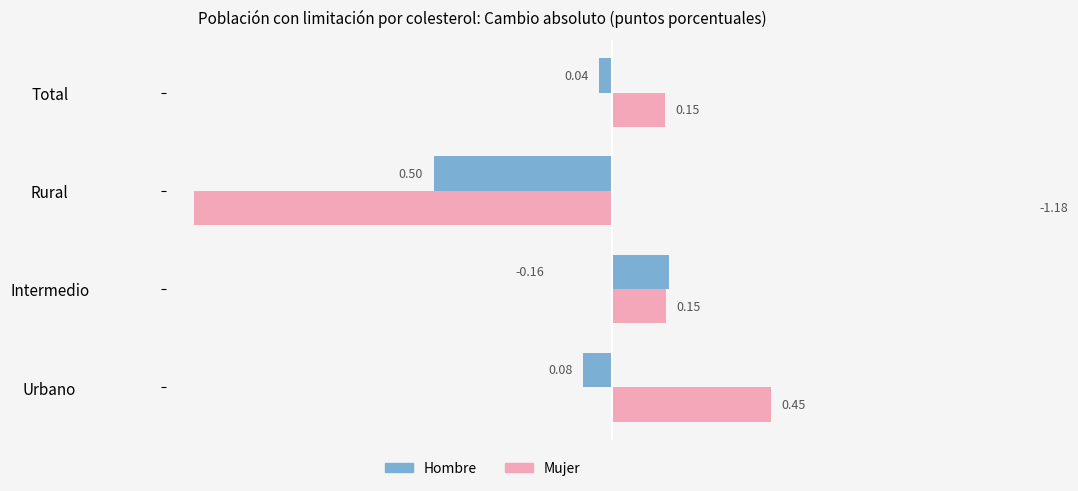

What is the difference between the maximum and minimum values in the Hombre series?

0.7